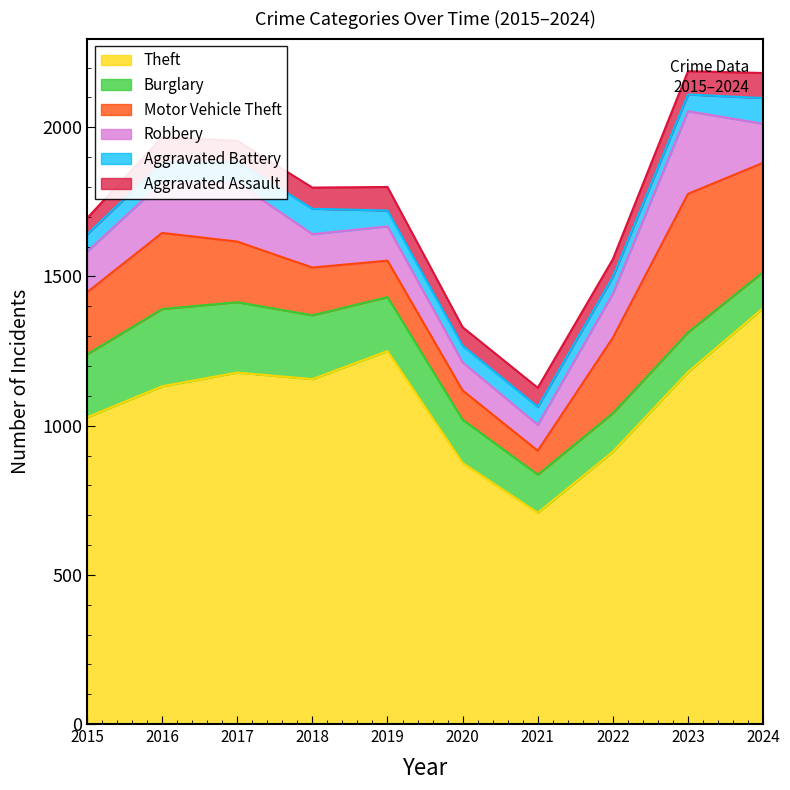

Between 2017 and 2023, which series saw the biggest shift?

Motor Vehicle Theft